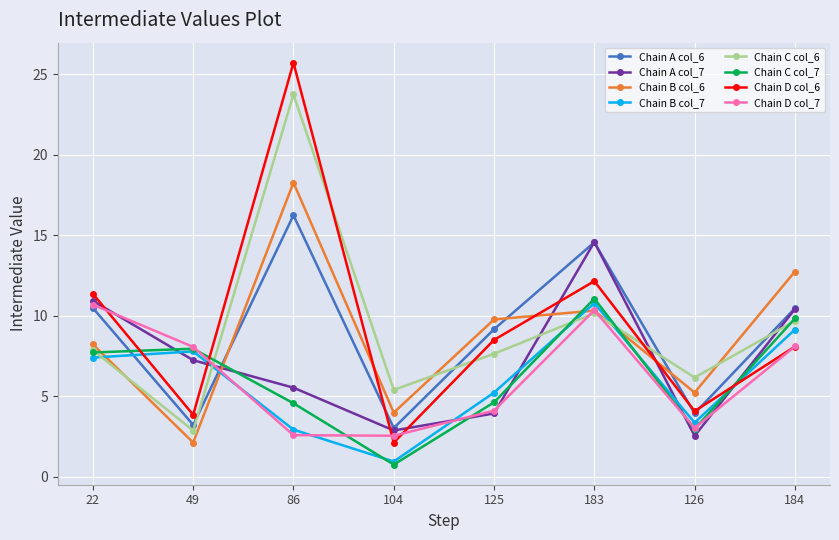

Which category has the lowest value across all series?

104